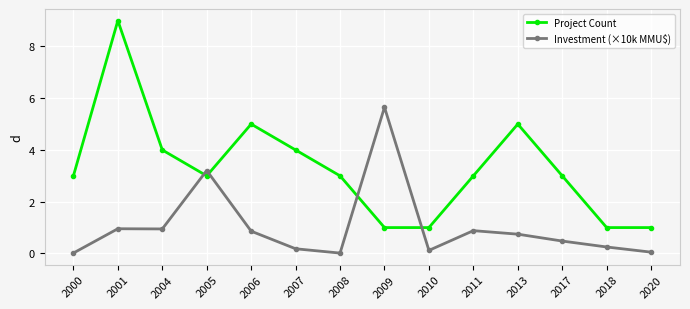

What is the value of the Project Count point at the 12th from the left?

3.0